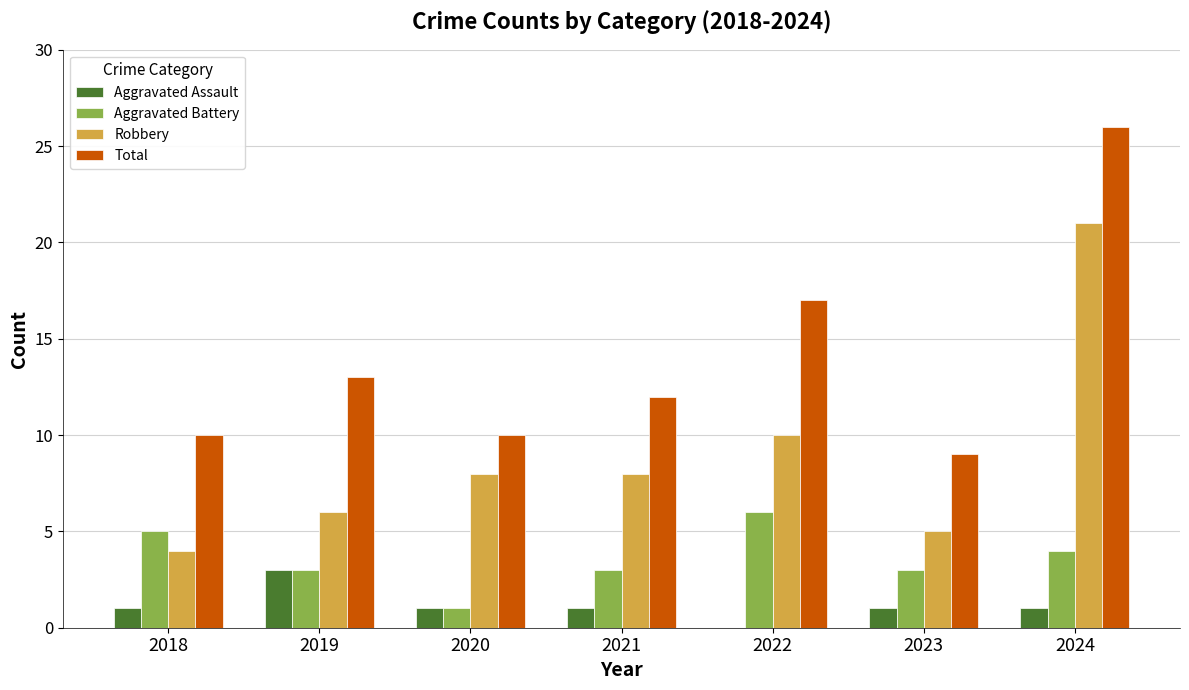

The Robbery series shows 10 at 2022. True or false?

True